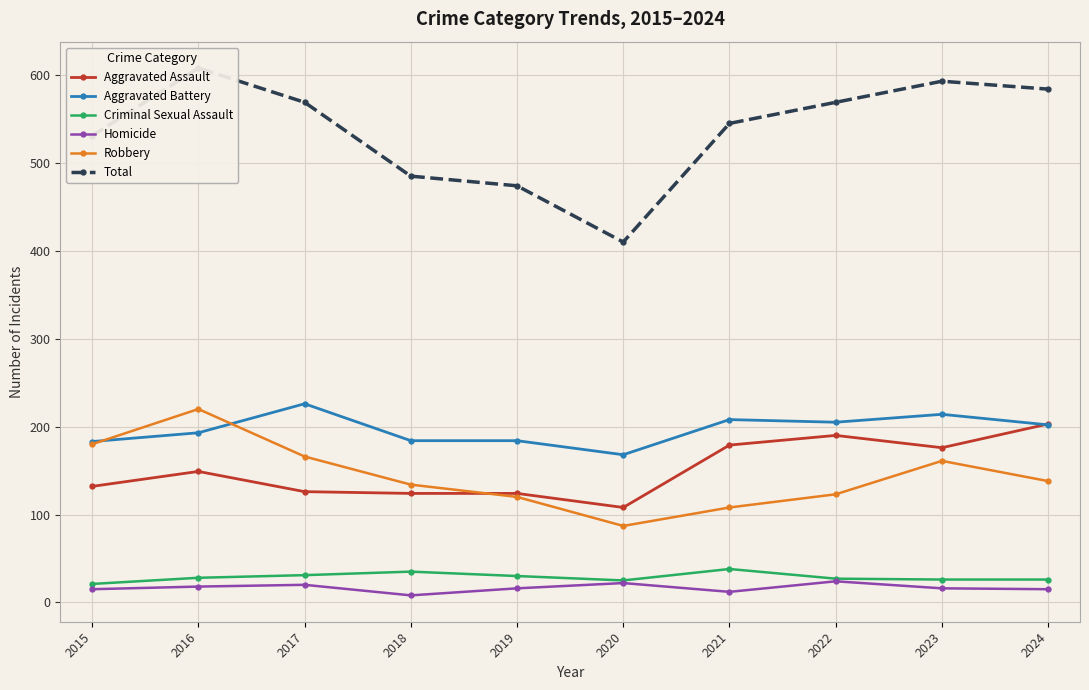

True or false: Robbery has more than 2 interior local peaks.

False